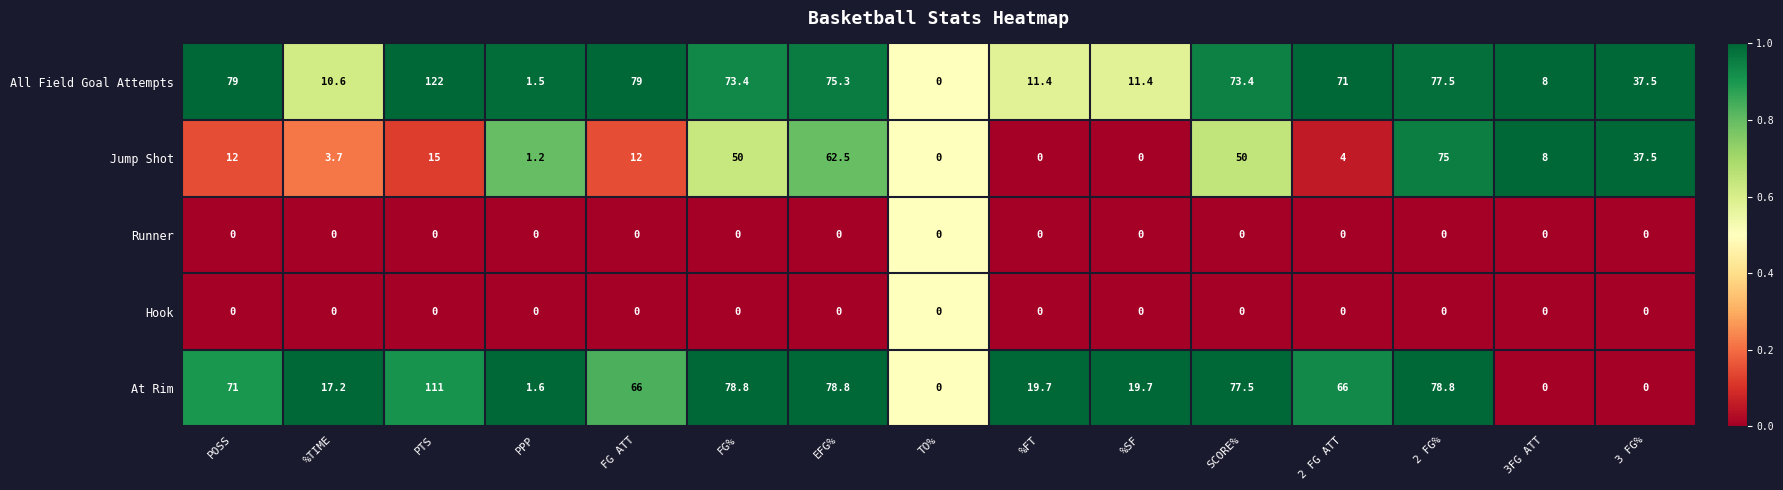

What is the spread (max minus min) of values at SCORE%?

77.5